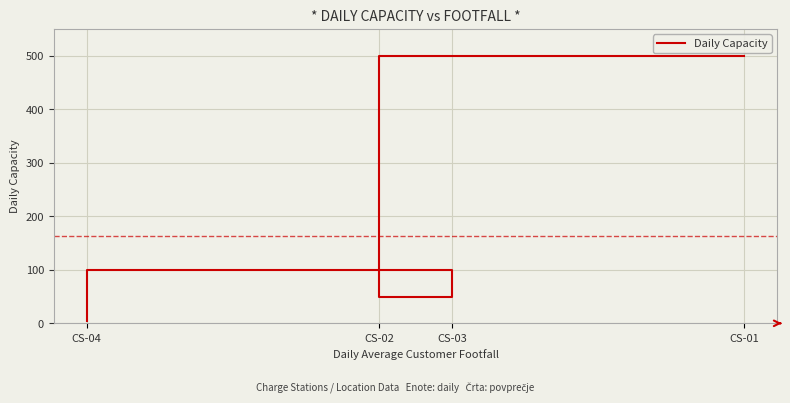

Which category has the highest value across all series?

CS-01